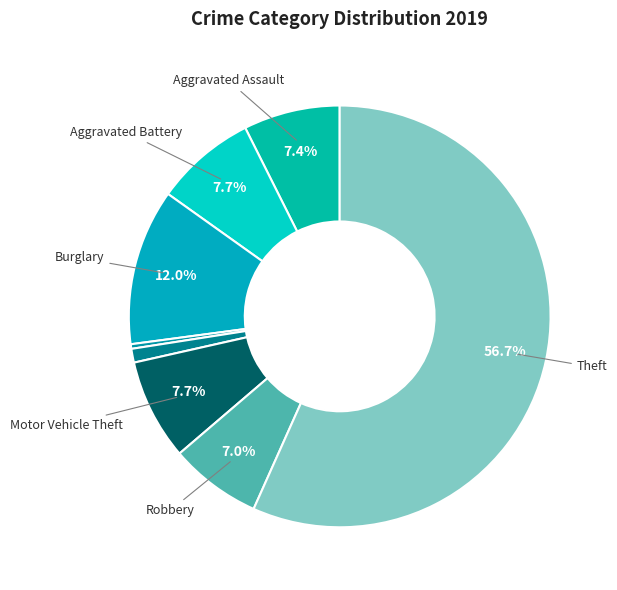

Which slice represents more than half of the pie?

Theft